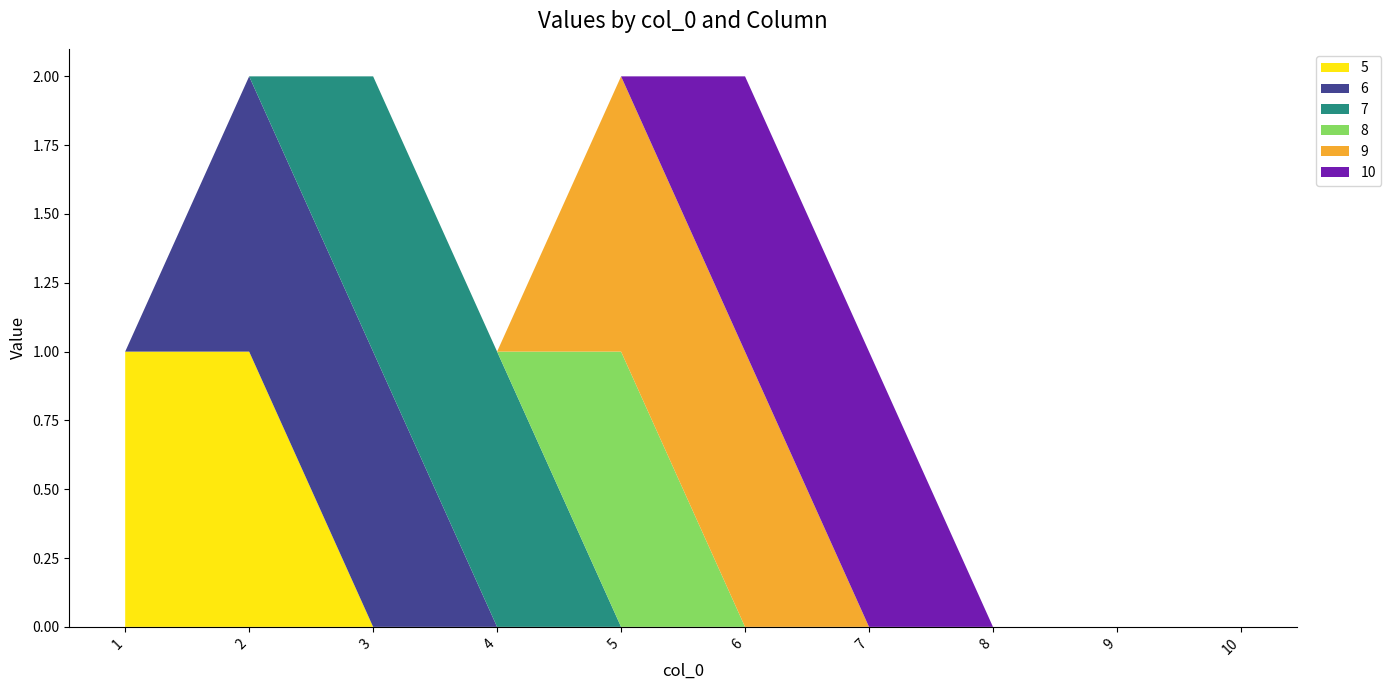

Reading left to right, list all the values displayed in this chart.

5: 1	1	0	0	0	0	0	0	0	0
6: 0	1	1	0	0	0	0	0	0	0
7: 0	0	1	1	0	0	0	0	0	0
8: 0	0	0	0	1	0	0	0	0	0
9: 0	0	0	0	1	1	0	0	0	0
10: 0	0	0	0	0	1	1	0	0	0